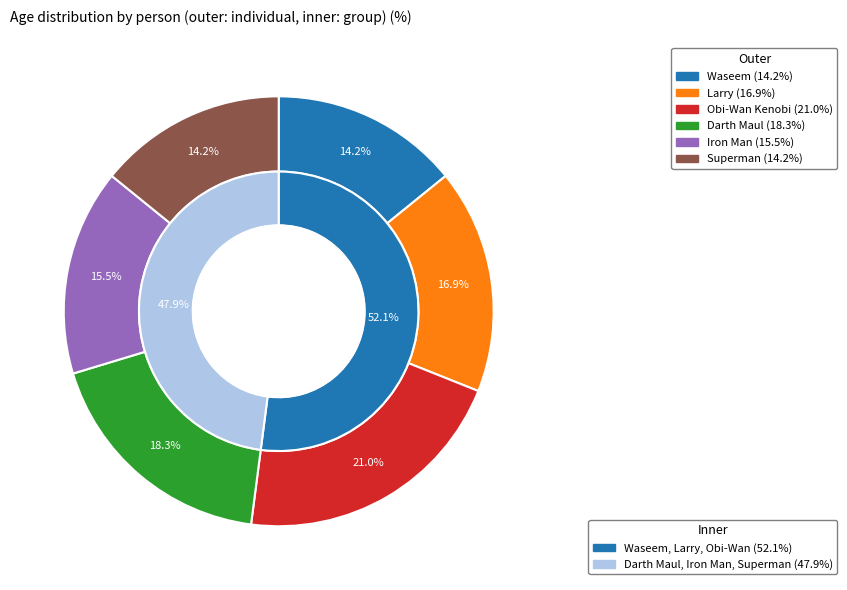

Which category has the biggest portion of the pie?

Obi-Wan Kenobi